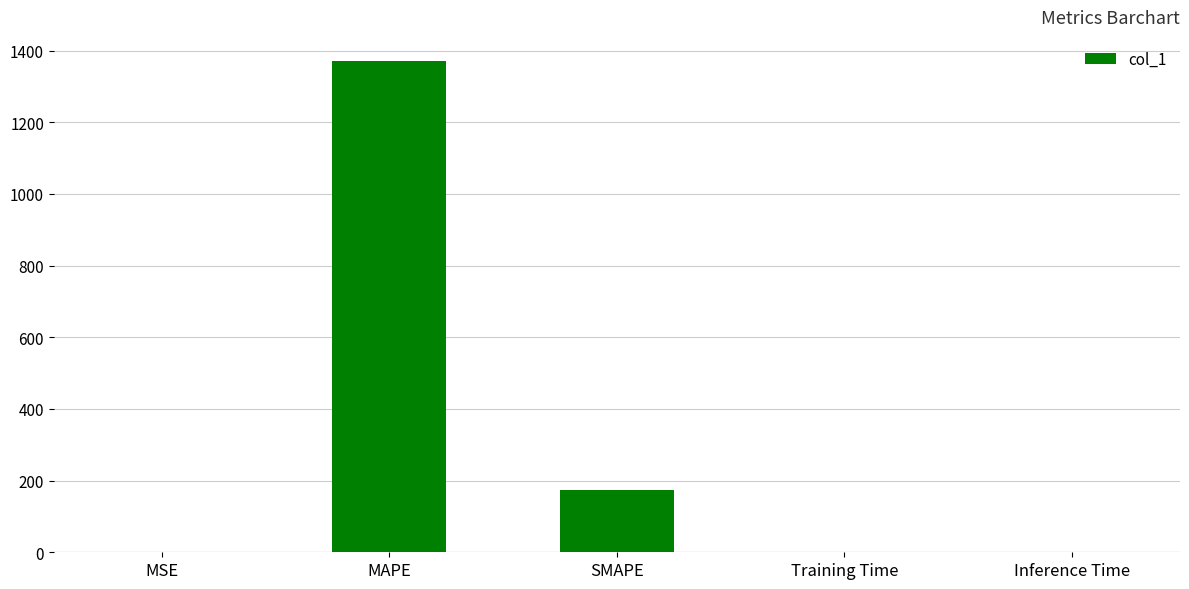

What is the average value?

308.8